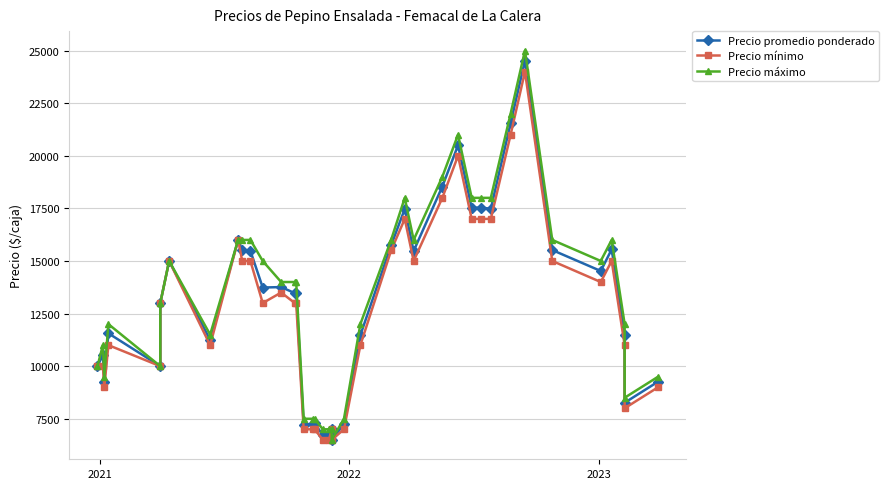

What is the value of the Precio mínimo point at the 38th from the left?

11000